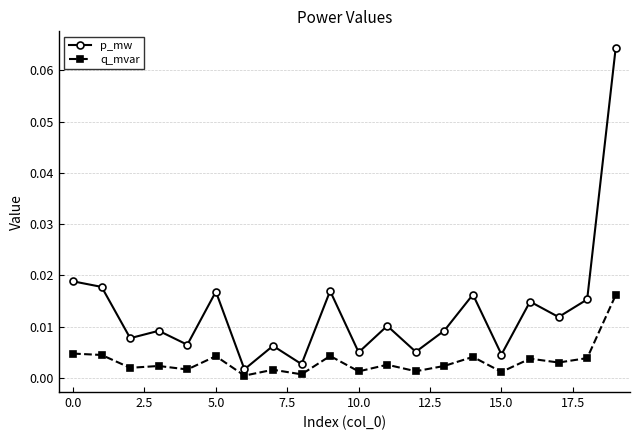

Rank the series by their average value, from lowest to highest.

q_mvar, p_mw